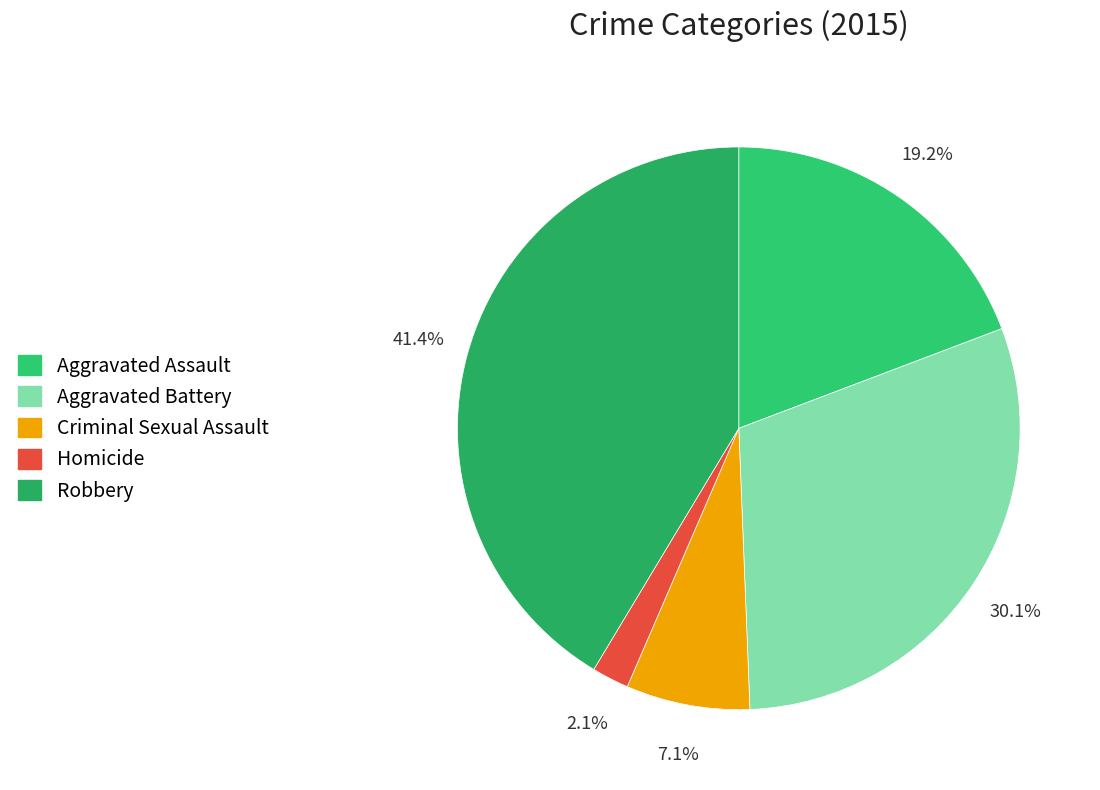

How many segments does this pie chart have?

5